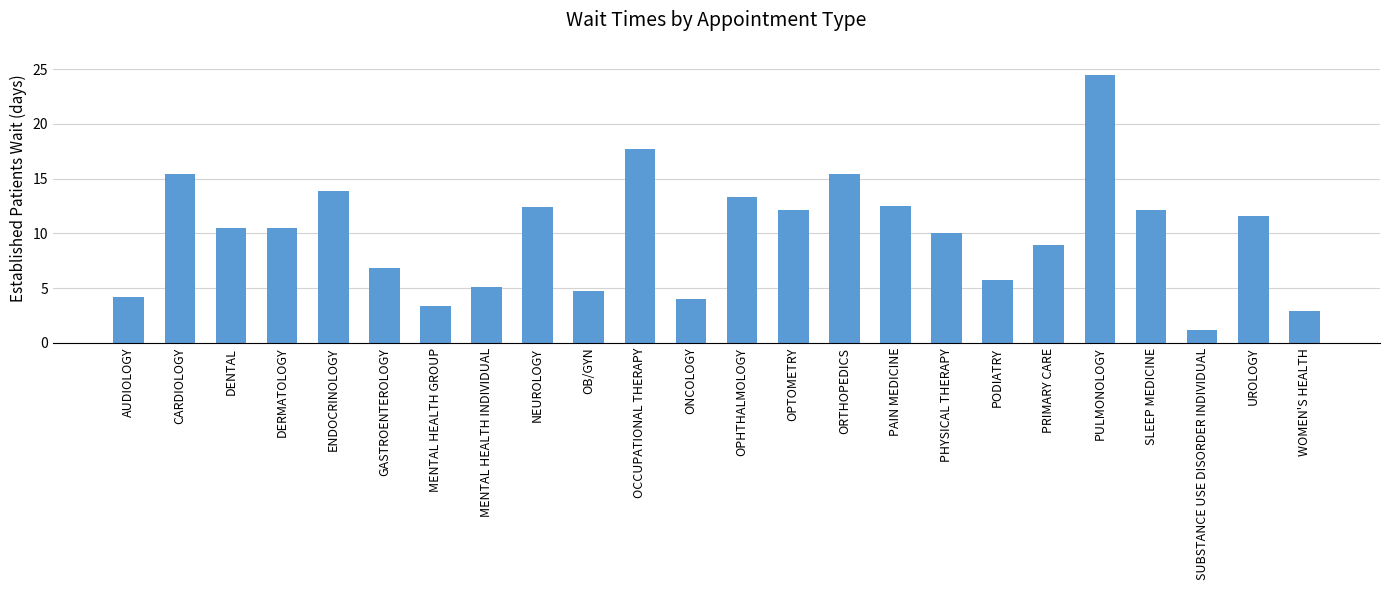

Which has a higher value, PRIMARY CARE or ONCOLOGY?

PRIMARY CARE